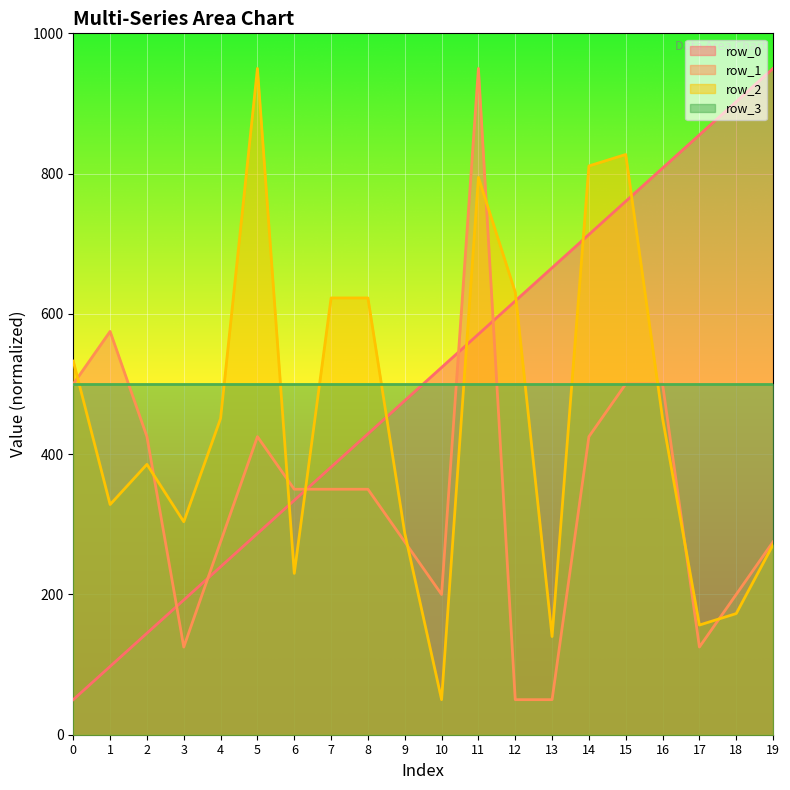

Is the value of row_0 at 14 greater than the value of row_2 at 11?

No